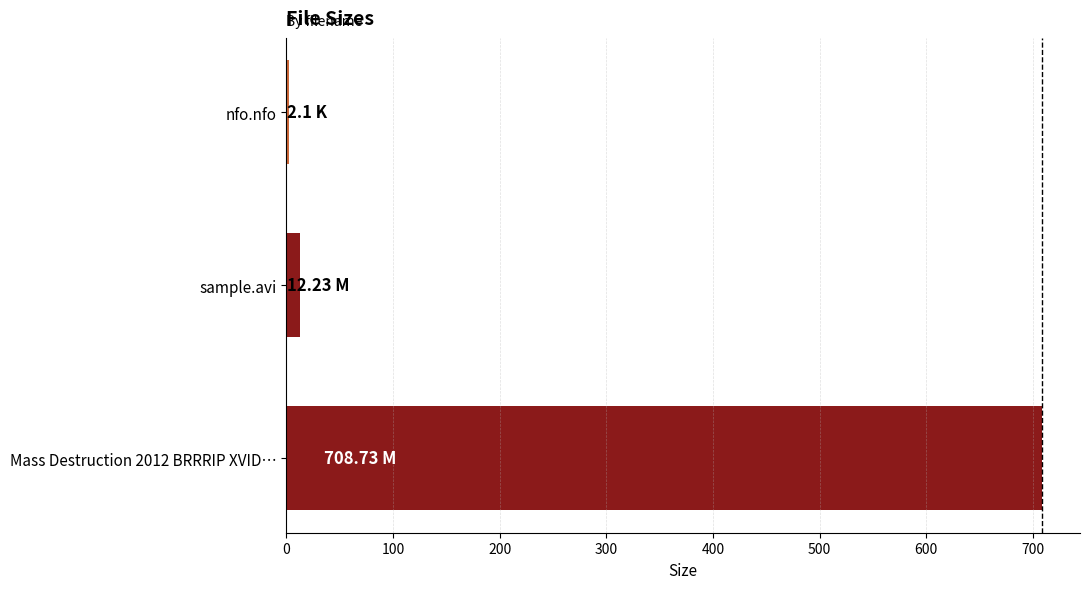

Where is the data nearest to the value 355?

sample.avi